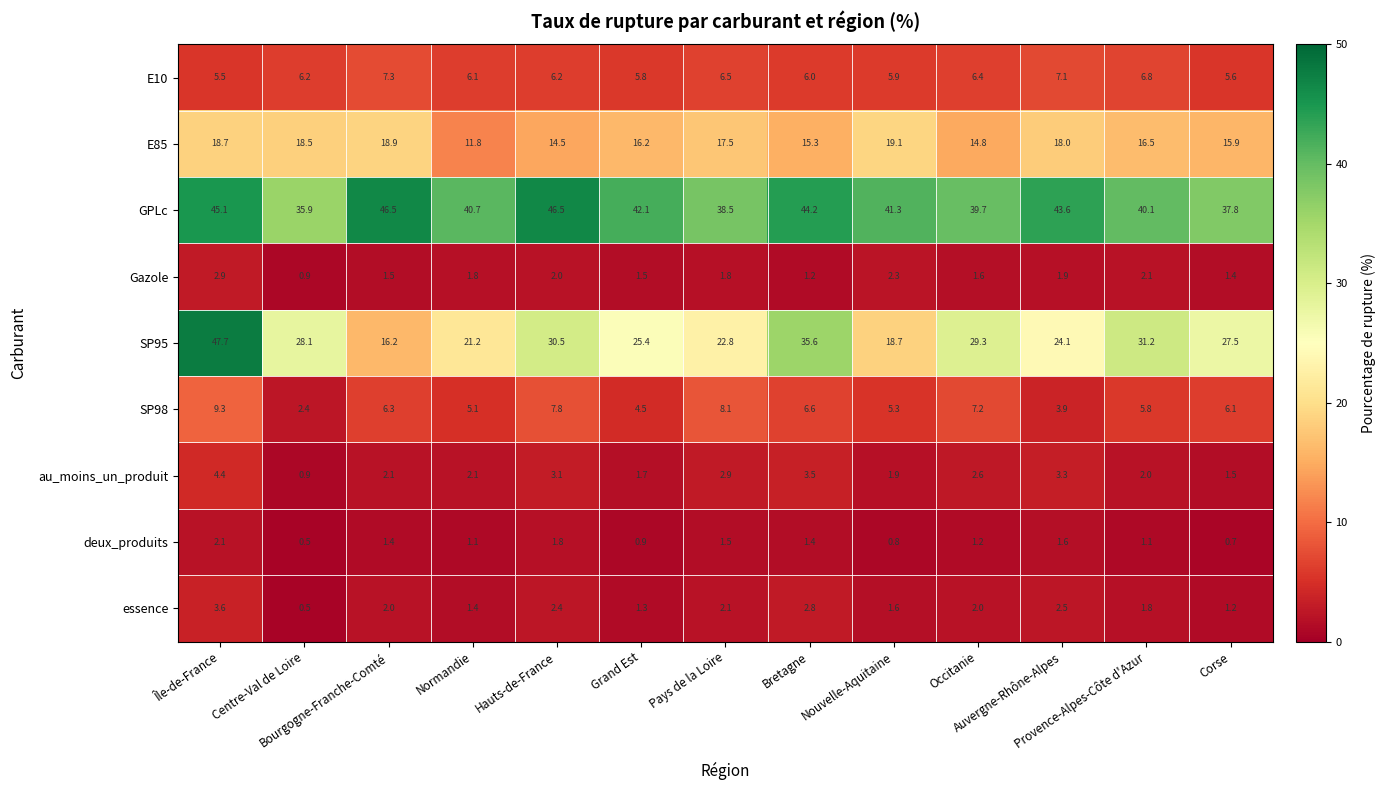

What is the difference between the second highest and minimum values in the au_moins_un_produit series?

2.6